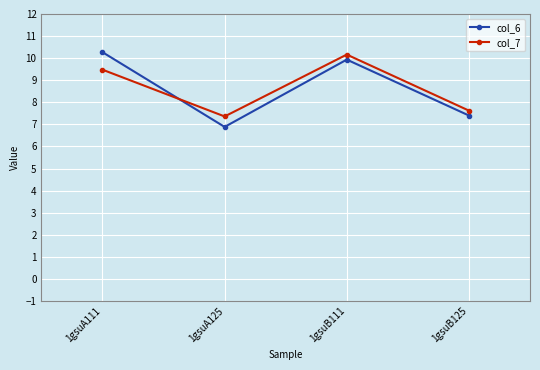

True or false: col_7 and col_6 cross at least once.

True